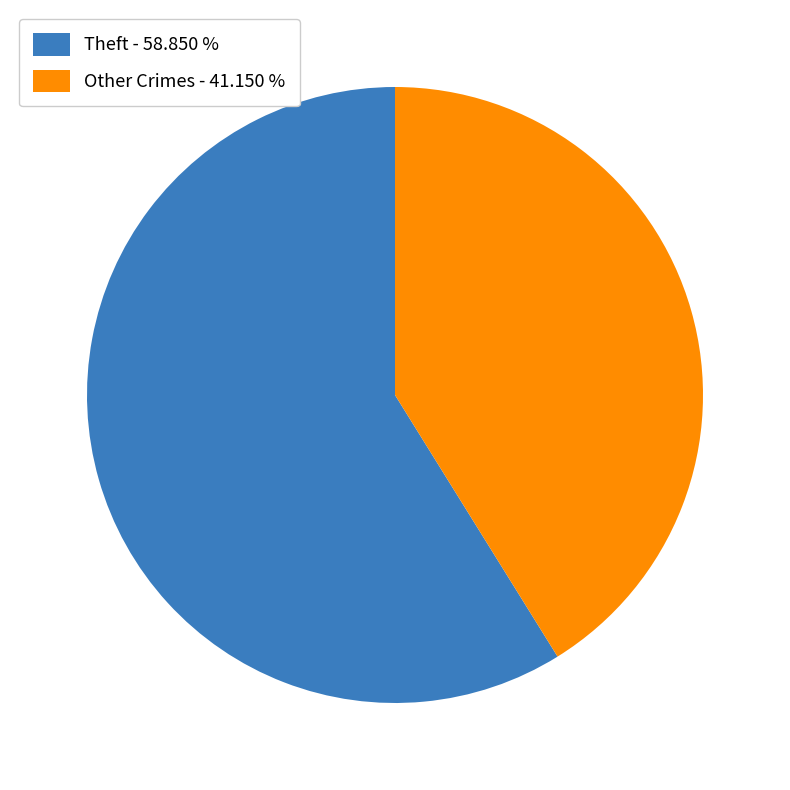

What is the smallest slice in the pie chart?

Other Crimes - 41.150 %